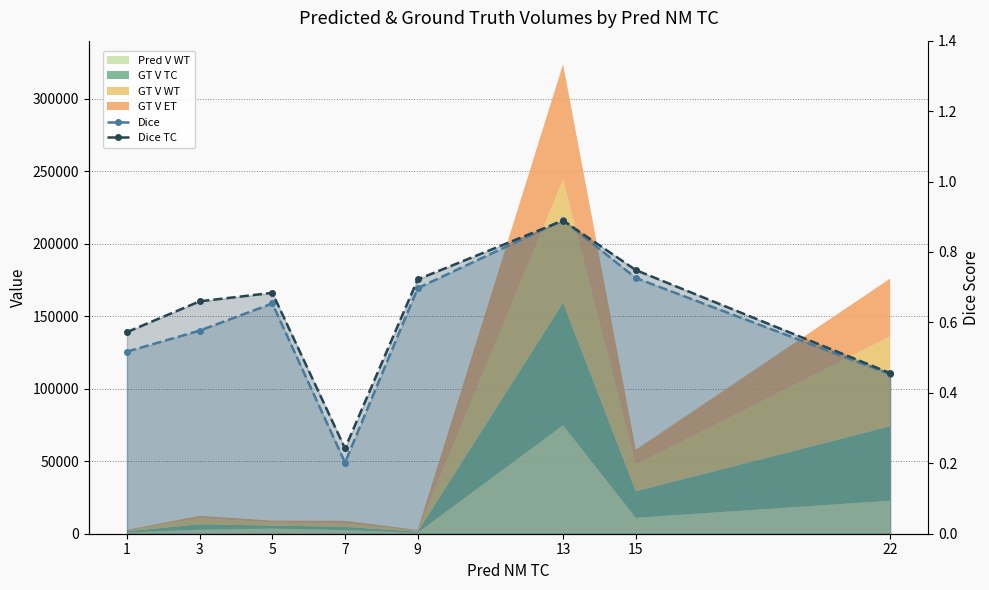

The Dice series shows 0.7 at 5. True or false?

True